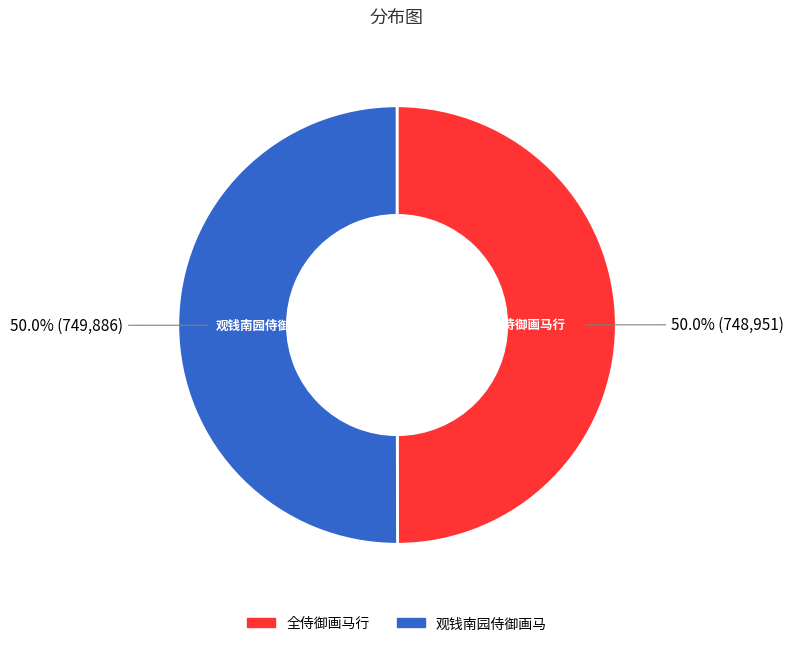

What percentage is NOT represented by 观钱南园侍御画马?

50.0%